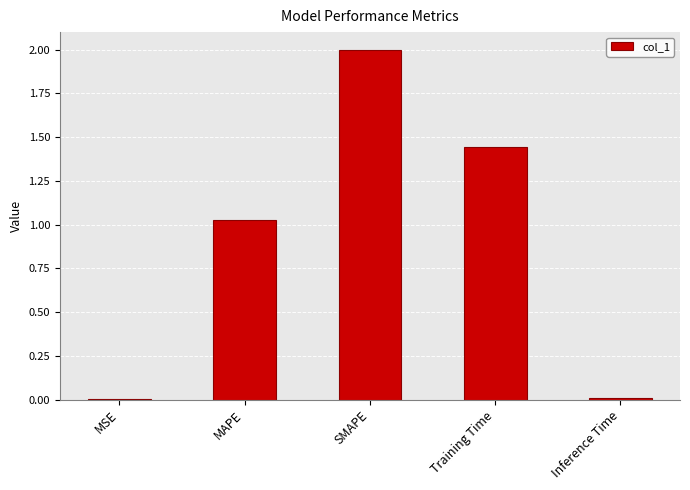

What is the sum of all values?

4.5